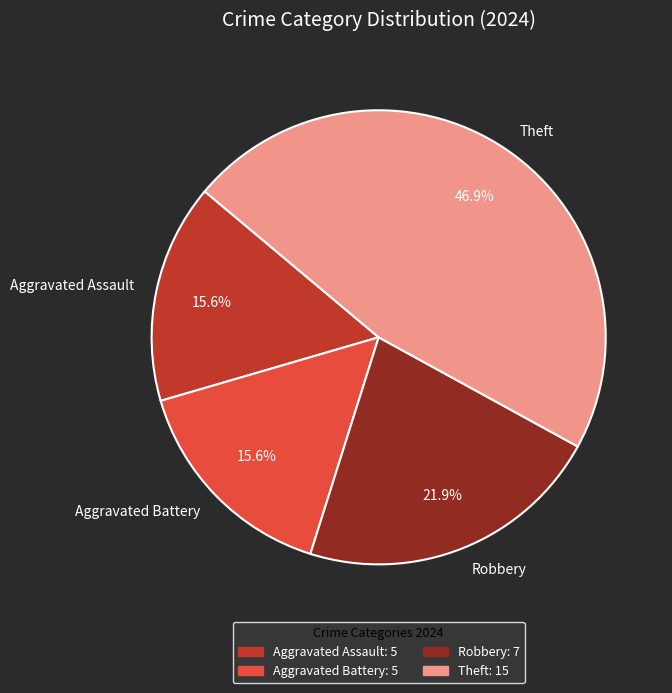

What is the largest slice in the pie chart?

Theft